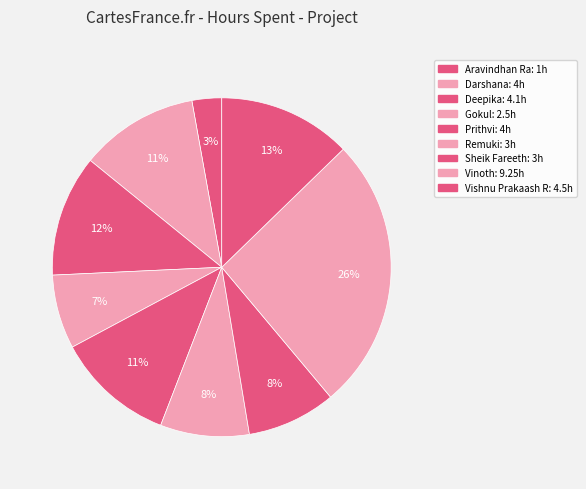

To the nearest percent, what is the difference between the Vinoth and Vishnu Prakaash R slice percentages?

13%